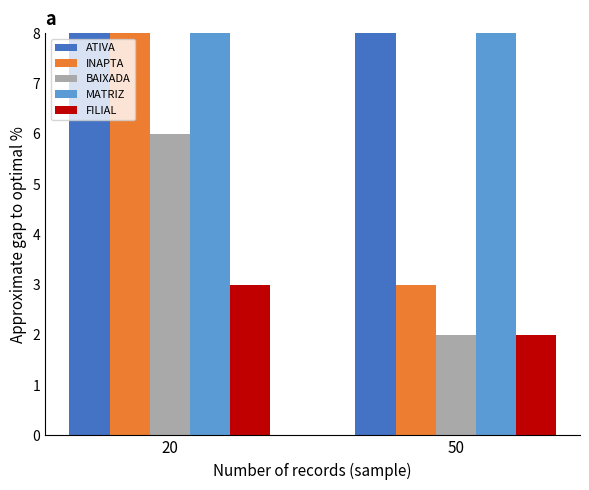

Is it true that MATRIZ equals 52 at 20?

True